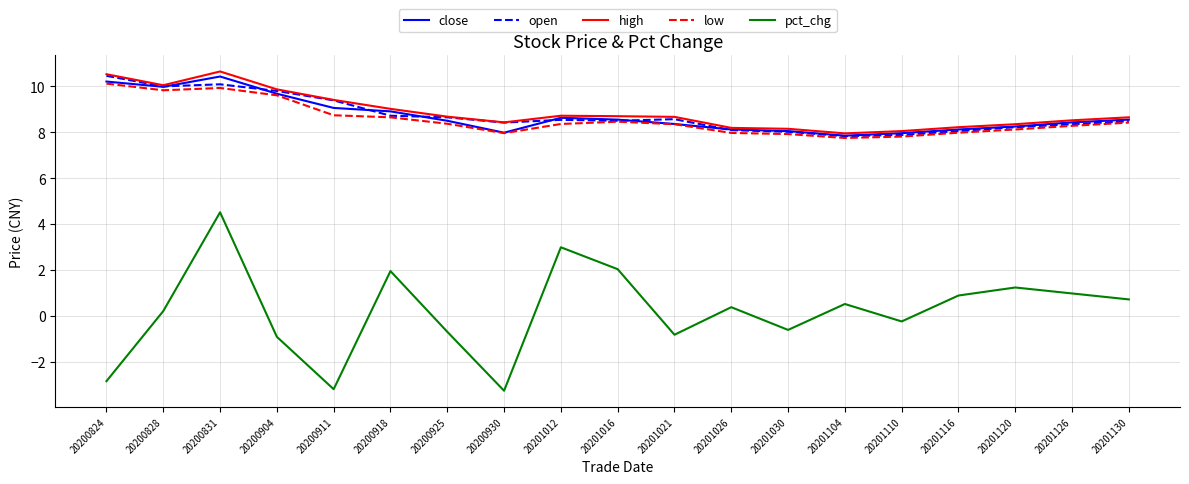

At how many categories does at least one series exceed 6?

19